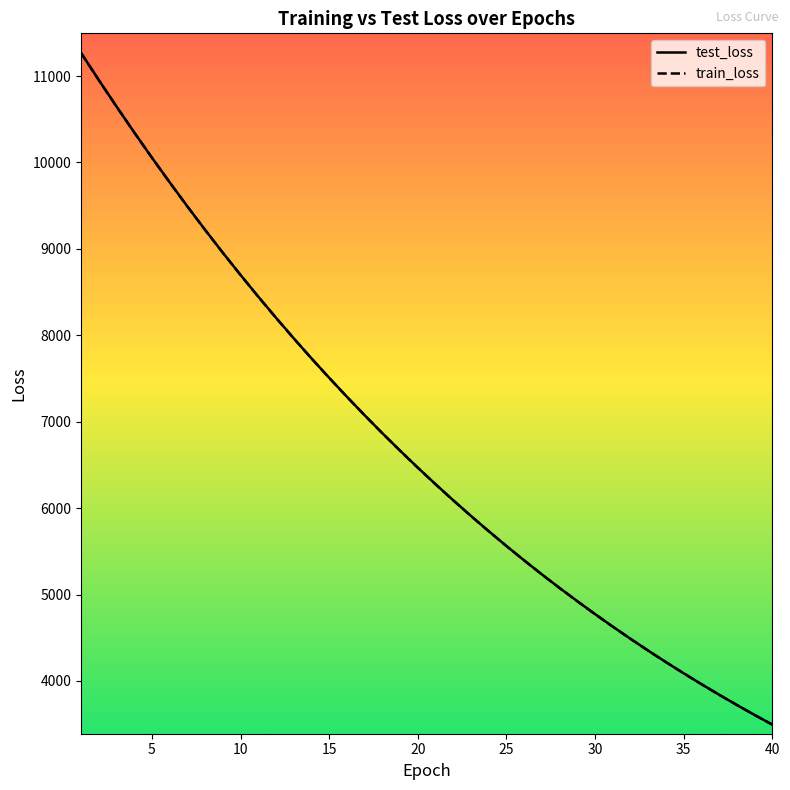

What is the highest value of the test_loss series?

11269.3